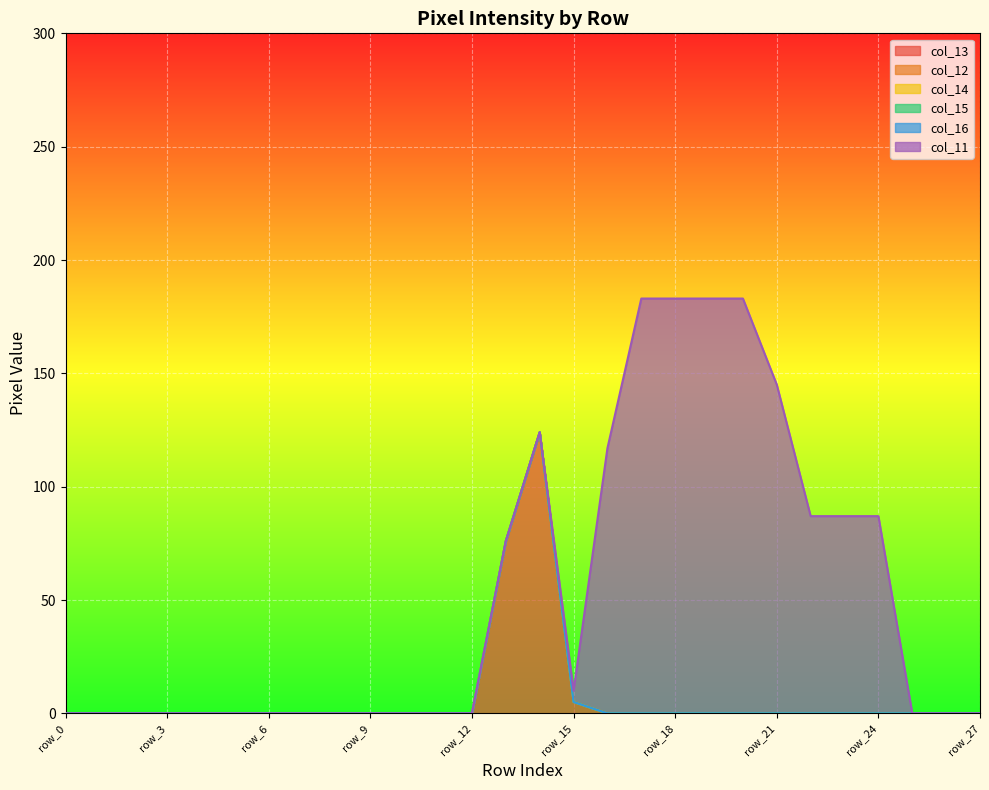

Reading left to right, what are all the values shown in this chart?

col_13: 0	0	0	0	0	0	0	0	0	0	0	0	0	76	124	5	0	0	0	0	0	0	0	0	0	0	0	0
col_12: 0	0	0	0	0	0	0	0	0	0	0	0	0	0	0	0	0	0	0	0	0	0	0	0	0	0	0	0
col_14: 0	0	0	0	0	0	0	0	0	0	0	0	0	0	0	0	0	0	0	0	0	0	0	0	0	0	0	0
col_15: 0	0	0	0	0	0	0	0	0	0	0	0	0	0	0	0	0	0	0	0	0	0	0	0	0	0	0	0
col_16: 0	0	0	0	0	0	0	0	0	0	0	0	0	0	0	0	0	0	0	0	0	0	0	0	0	0	0	0
col_11: 0	0	0	0	0	0	0	0	0	0	0	0	0	0	0	5	117	183	183	183	183	145	87	87	87	0	0	0